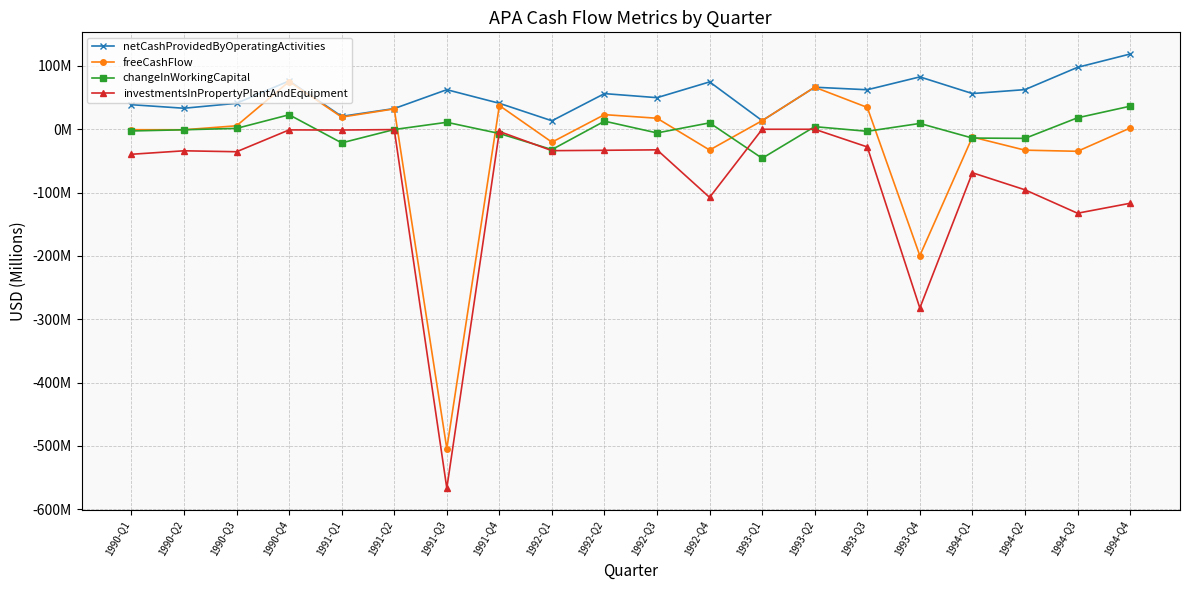

What is the label of the 3rd point from the right?

1994-Q2